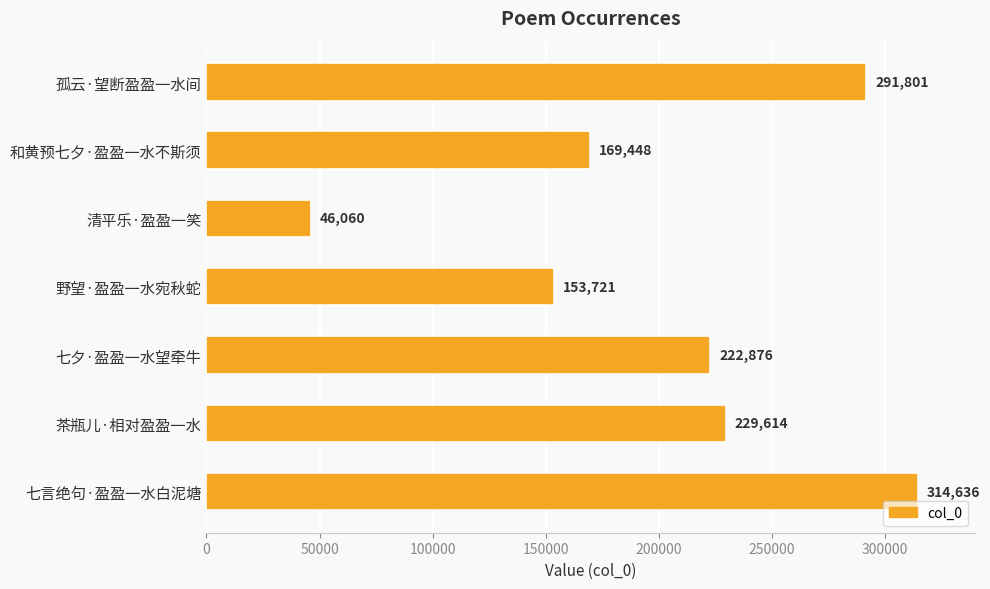

Reading top to bottom, transcribe all the data shown in this chart.

孤云·望断盈盈一水间=291801	和黄预七夕·盈盈一水不斯须=169448	清平乐·盈盈一笑=46060	野望·盈盈一水宛秋蛇=153721	七夕·盈盈一水望牵牛=222876	茶瓶儿·相对盈盈一水=229614	七言绝句·盈盈一水白泥塘=314636